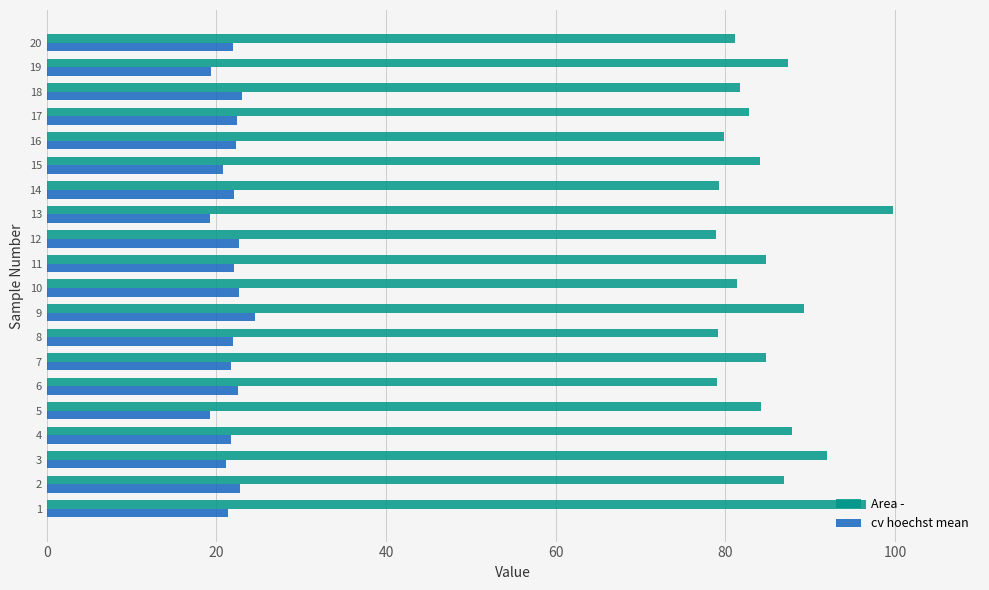

What is the difference between the maximum and minimum values in the cv hoechst mean series?

5.3